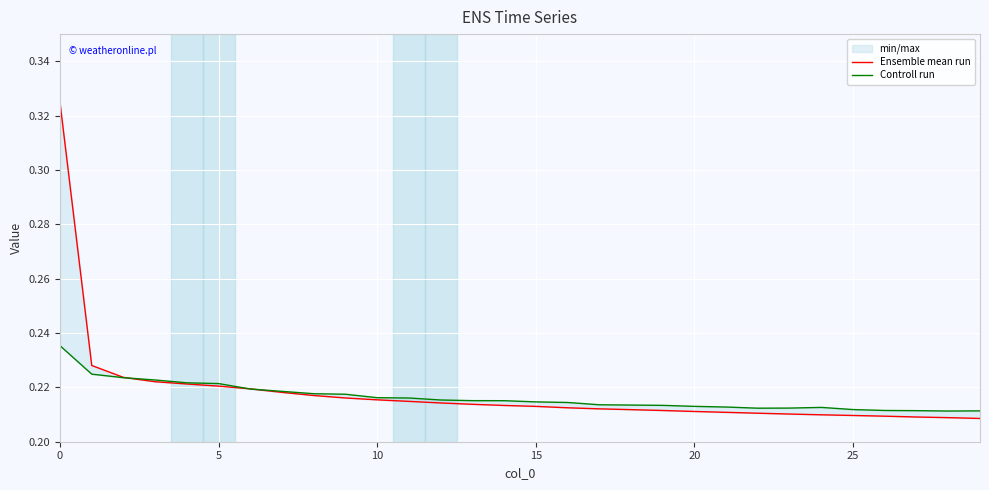

Is it true that Ensemble mean run equals 0.2 at 13?

True